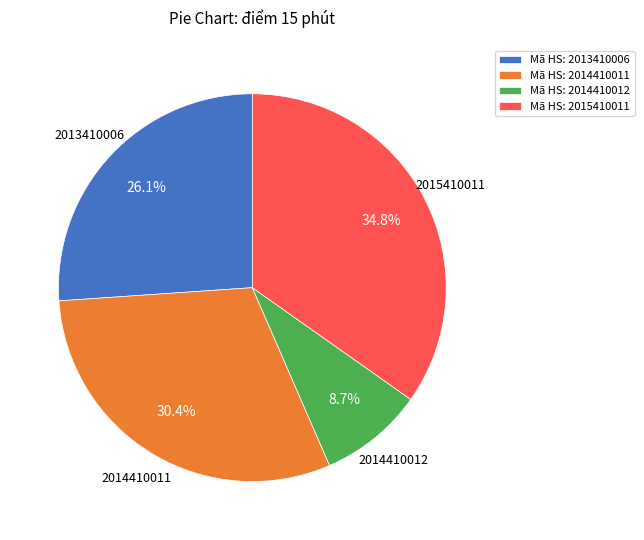

What is the largest slice in the pie chart?

2015410011